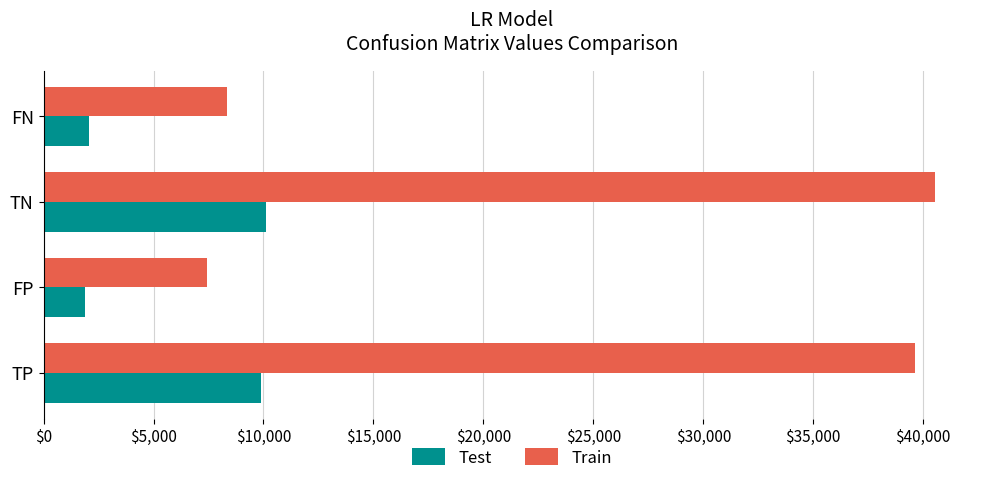

Rank the series at FN from lowest to highest value.

Test, Train